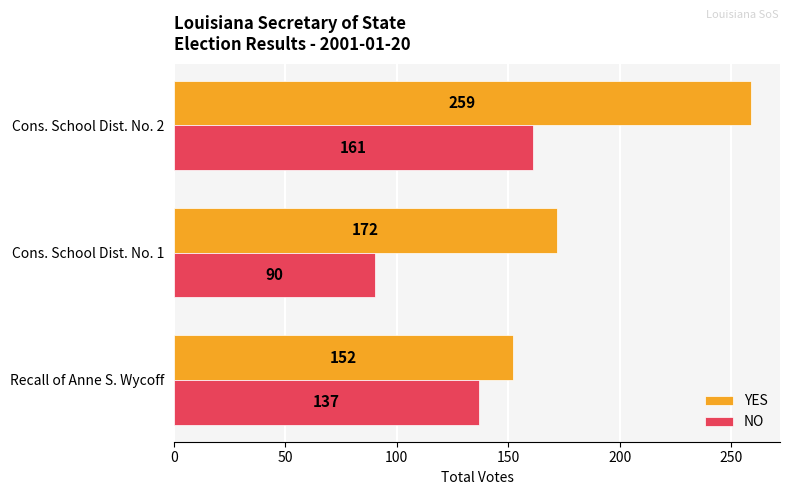

What value does the YES series have at Cons. School Dist. No. 2, to the nearest 50?

250